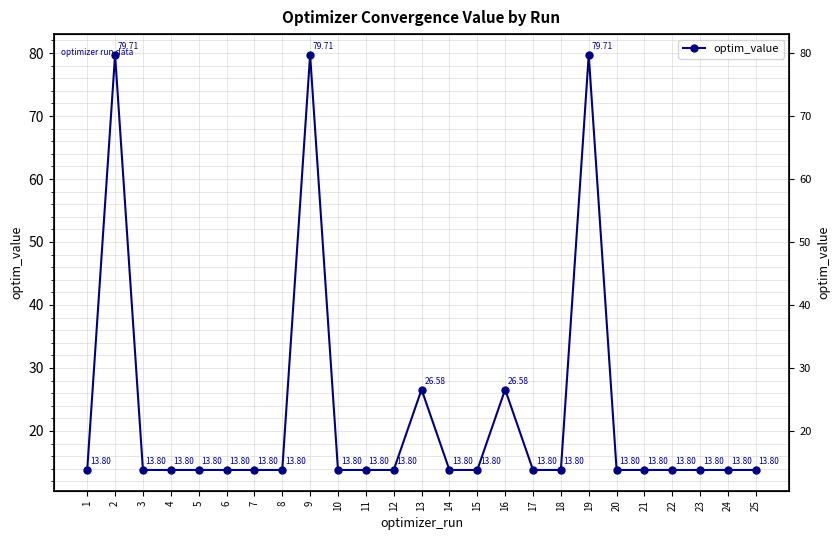

What is the approximate value at 16?

26.6